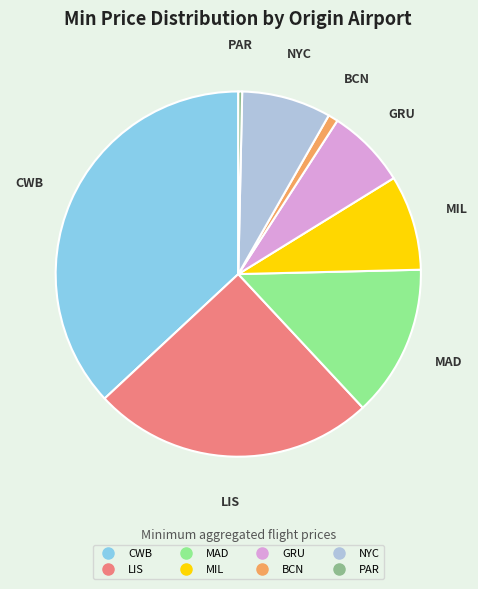

Which has a higher value, PAR or GRU?

GRU